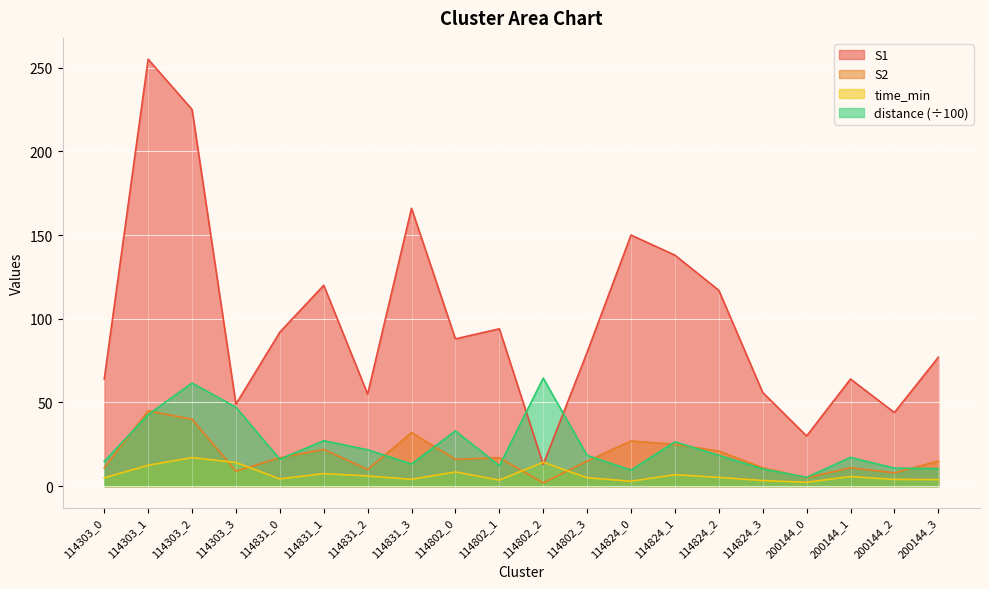

At which category is the sum across all series the highest?

114303_1